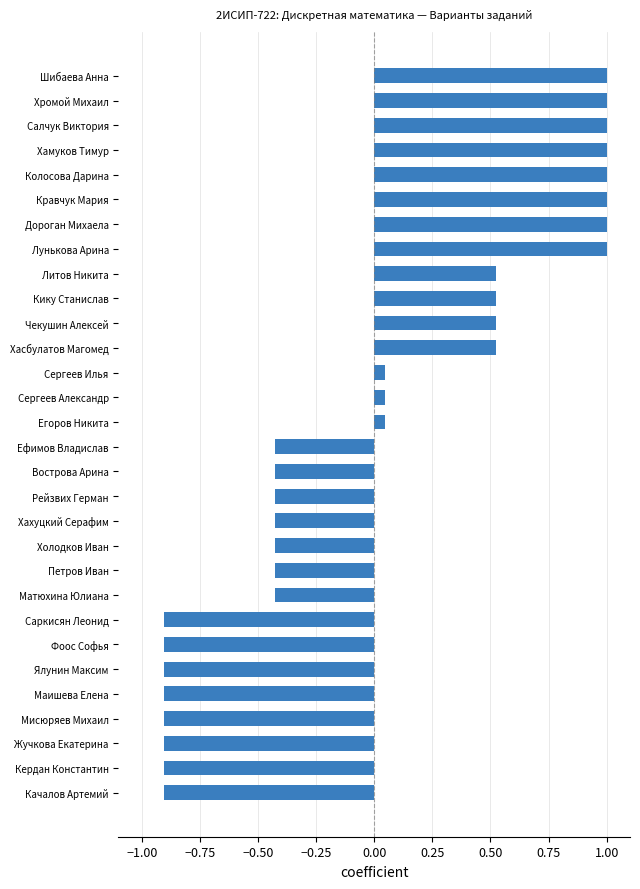

Does the chart contain stacked bars?

No